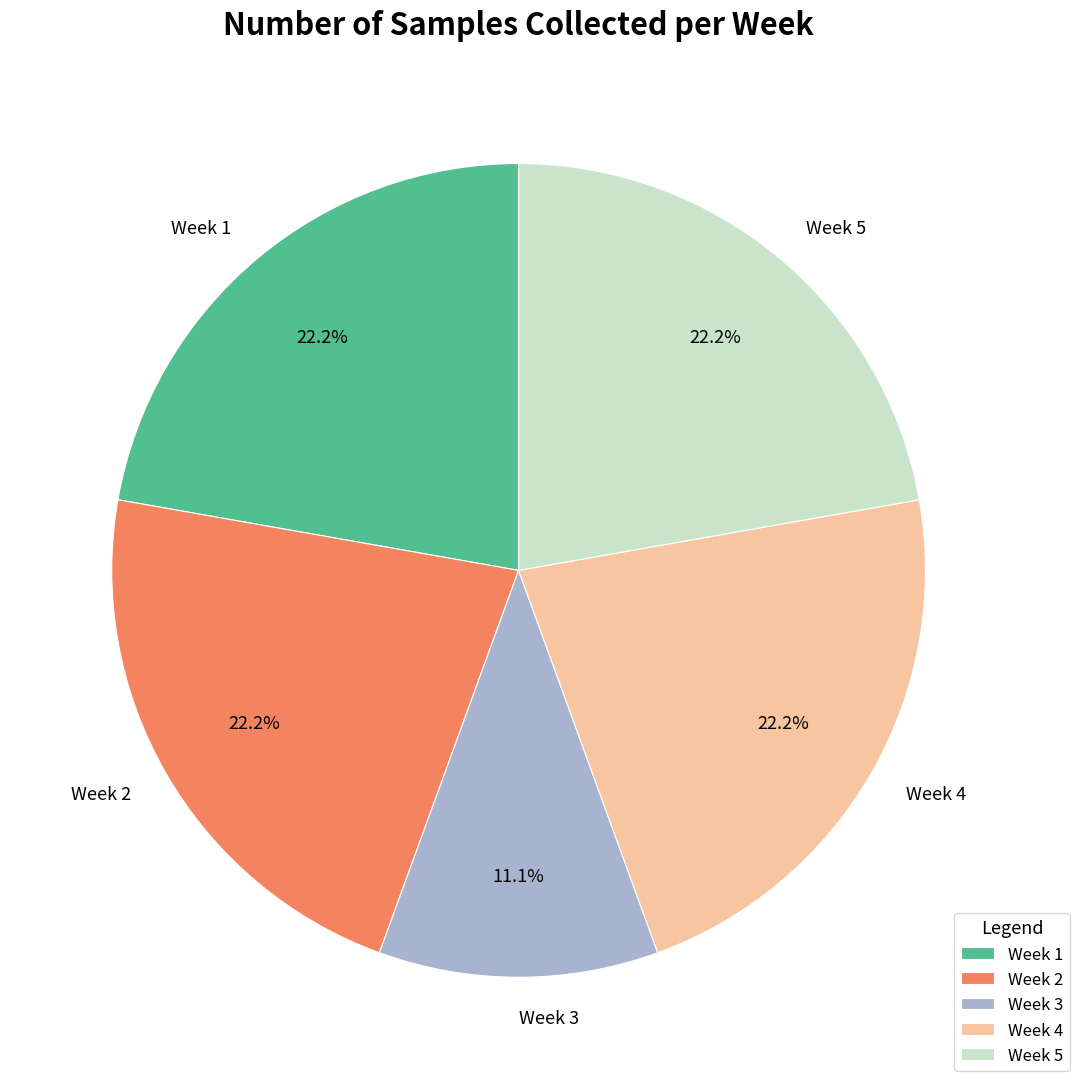

To the nearest percent, what is the average slice percentage?

20%